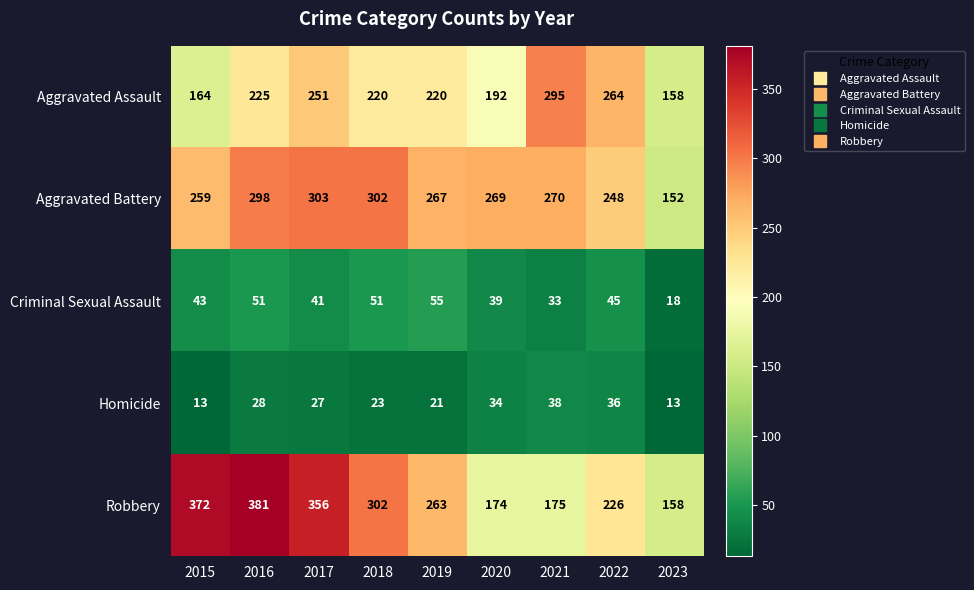

Which label corresponds to the largest value in the chart?

2016